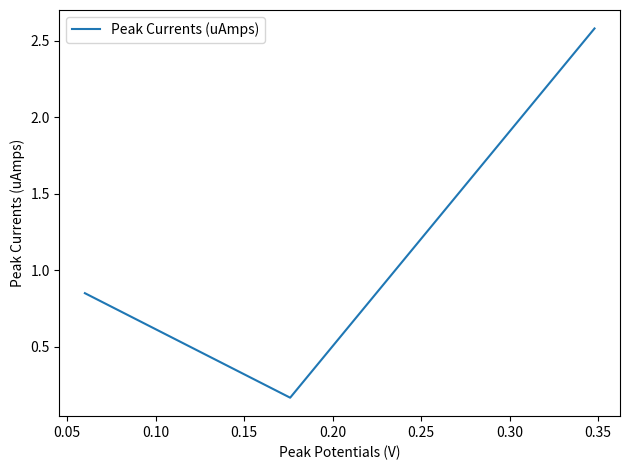

What is the sum of all values?

3.6